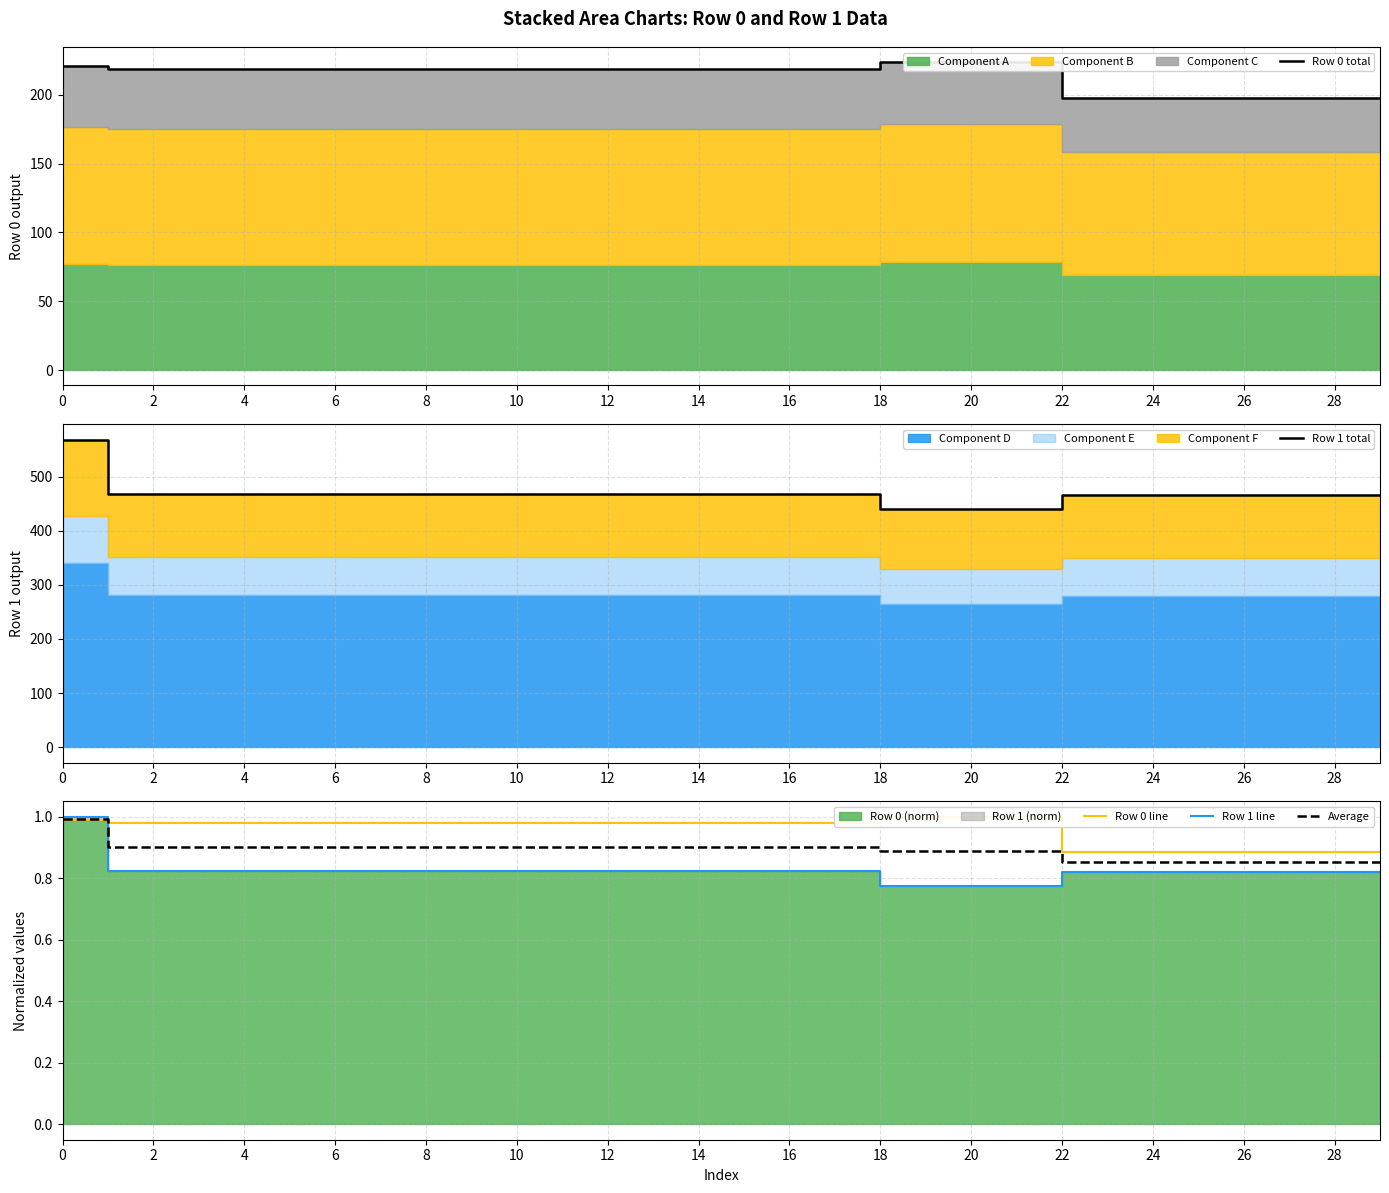

What is the spread (max minus min) of values at 22?

467.6